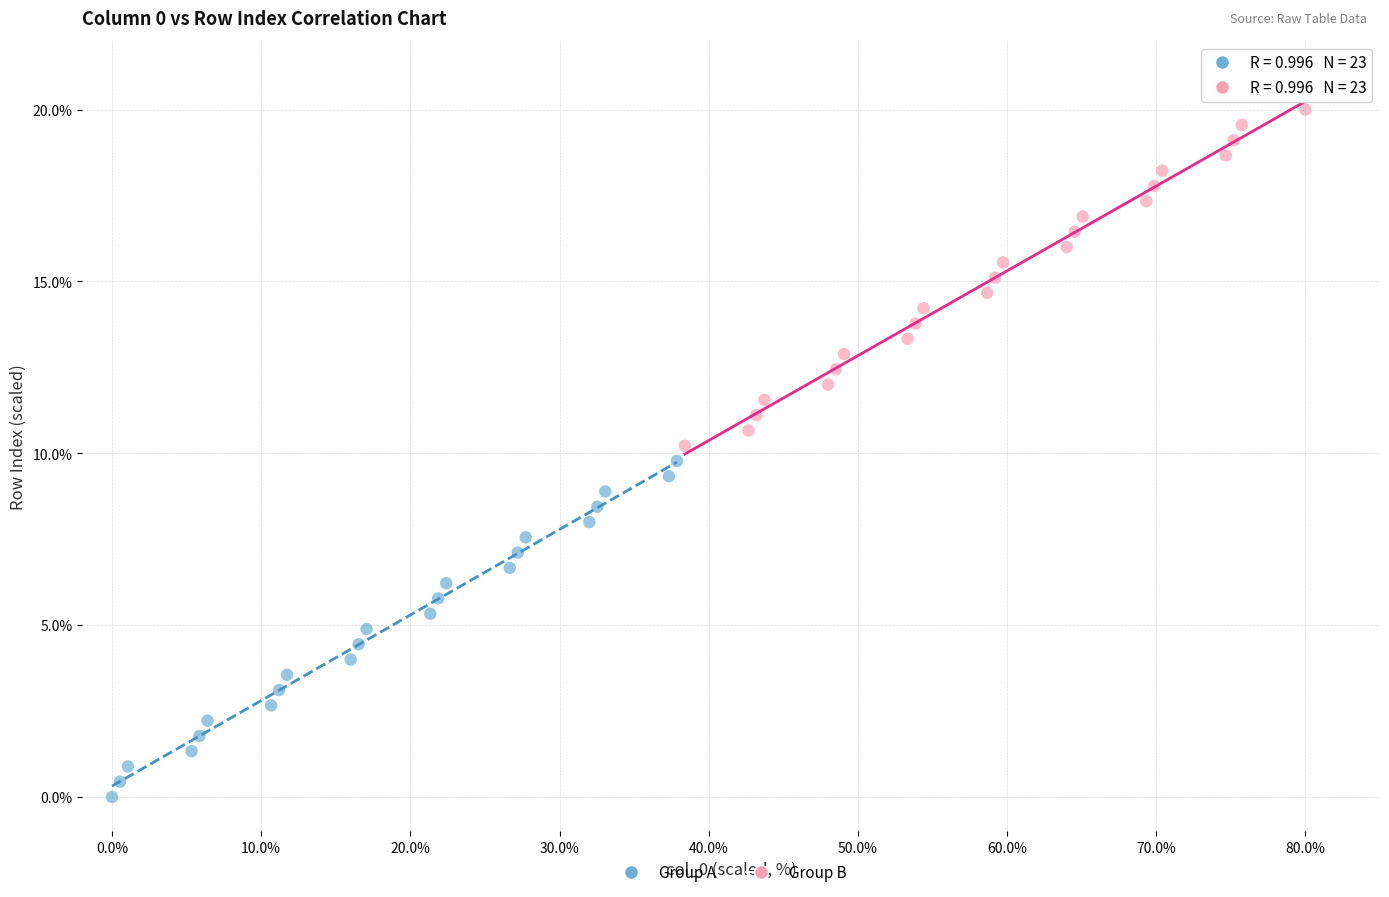

What are all the series names shown in the legend?

Group A, Group B